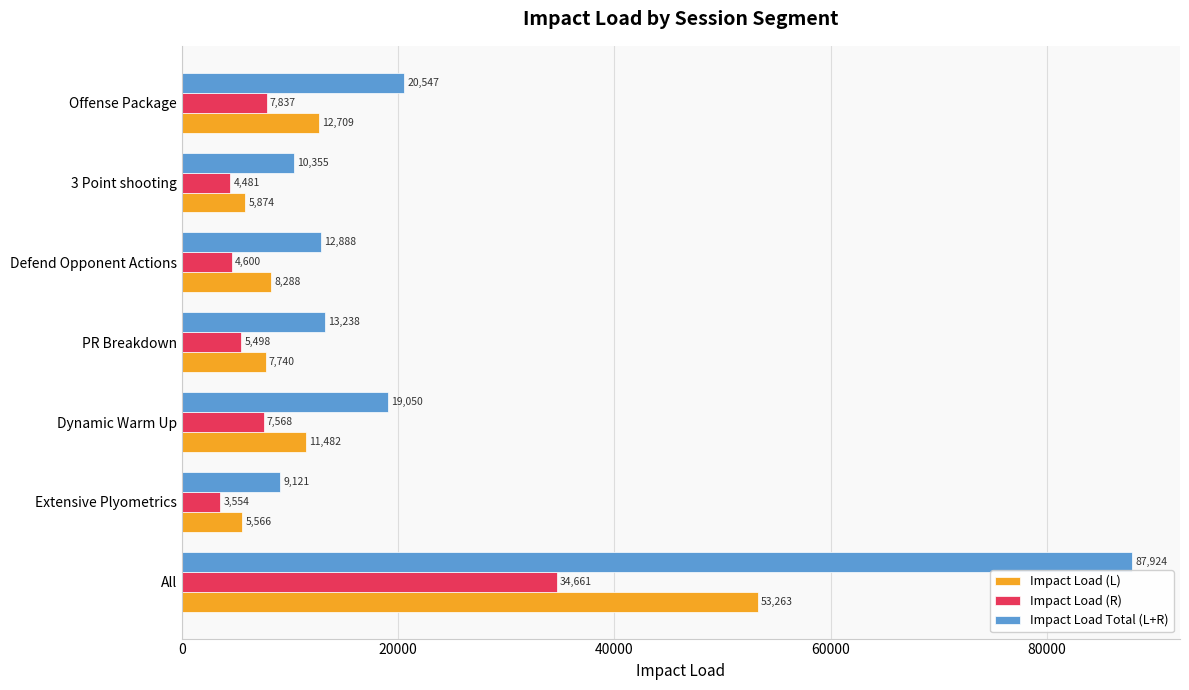

Rank the series by their maximum value, from highest to lowest.

Impact Load Total (L+R), Impact Load (L), Impact Load (R)